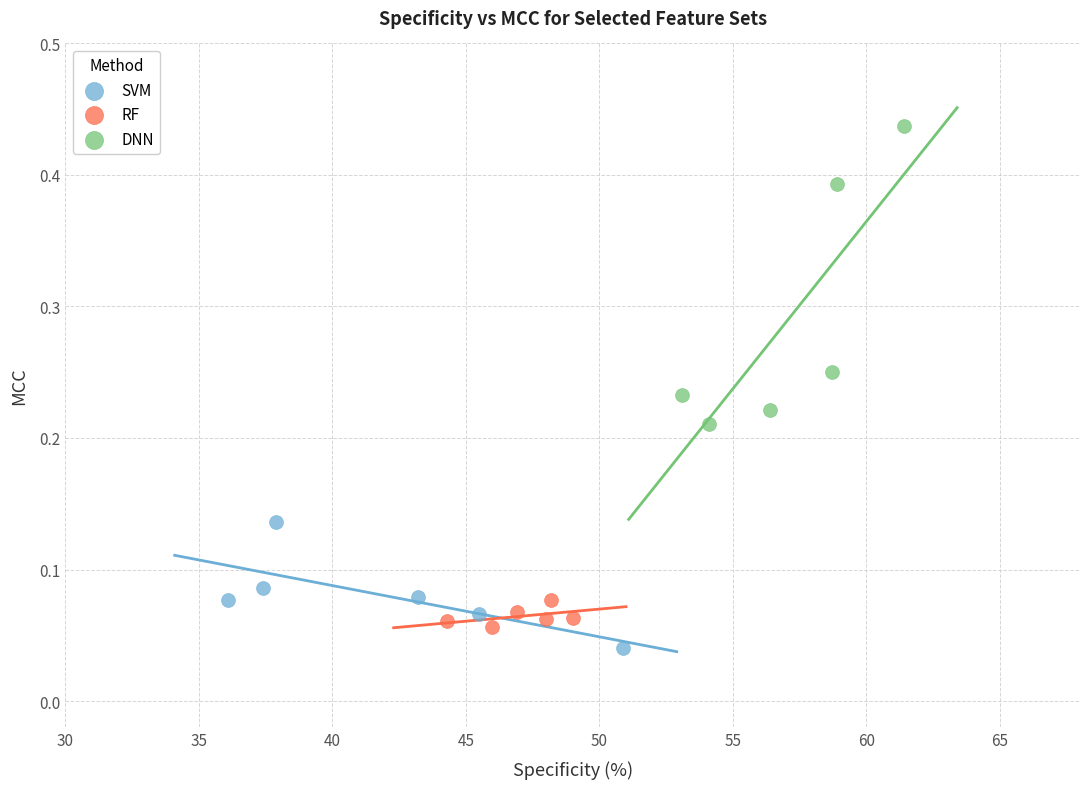

Which series reaches the maximum Y coordinate?

DNN